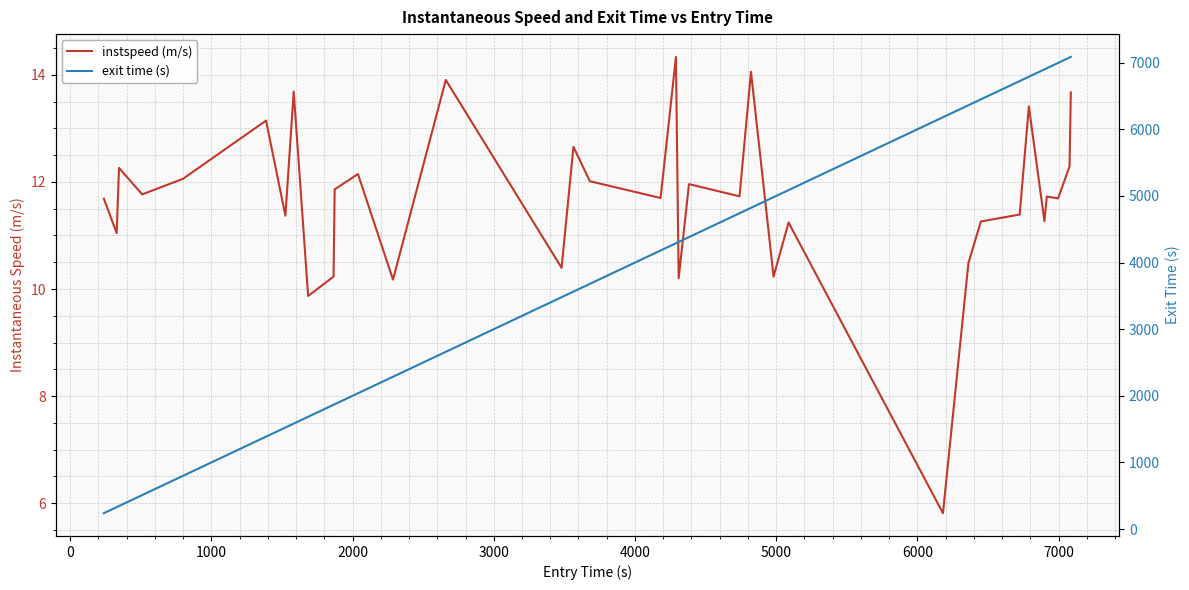

True or false: exit time (s) has a value of 2125.0 at 17.

False